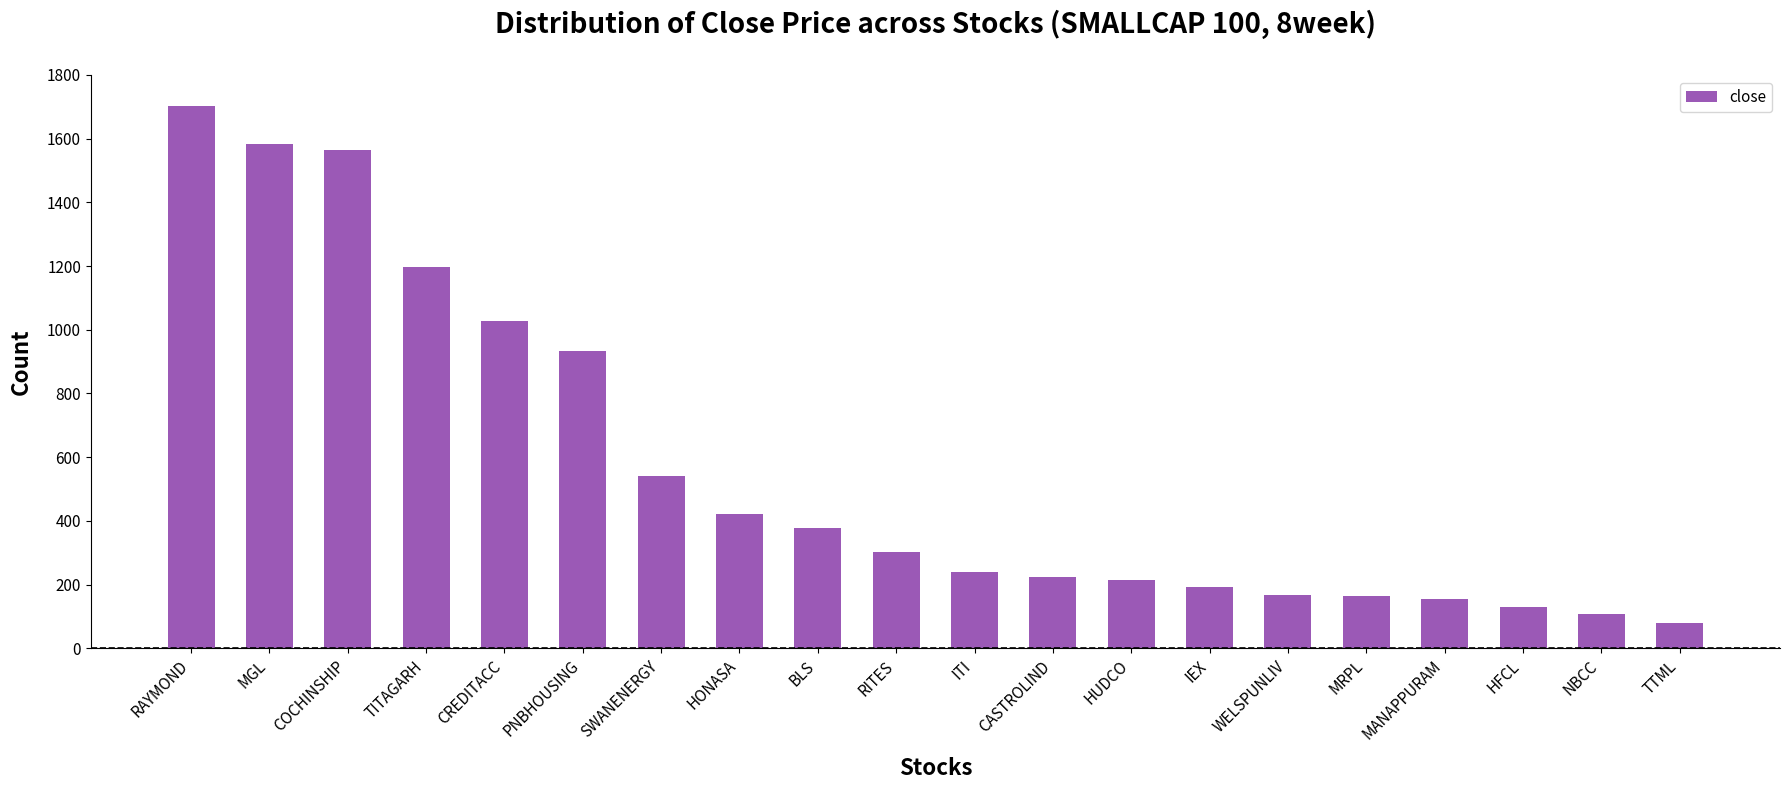

What is the minimum value shown in the chart?

79.7